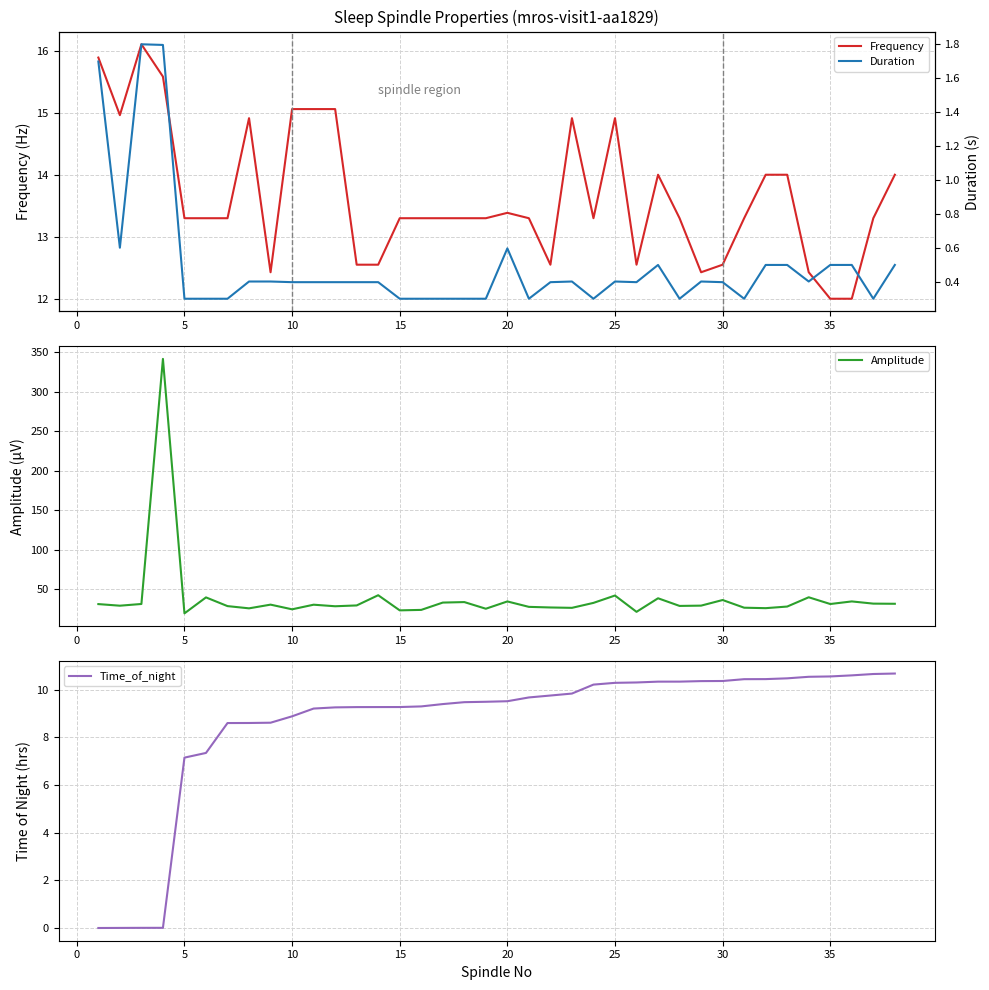

The value of Frequency at 15 is 13.3. True or false?

True